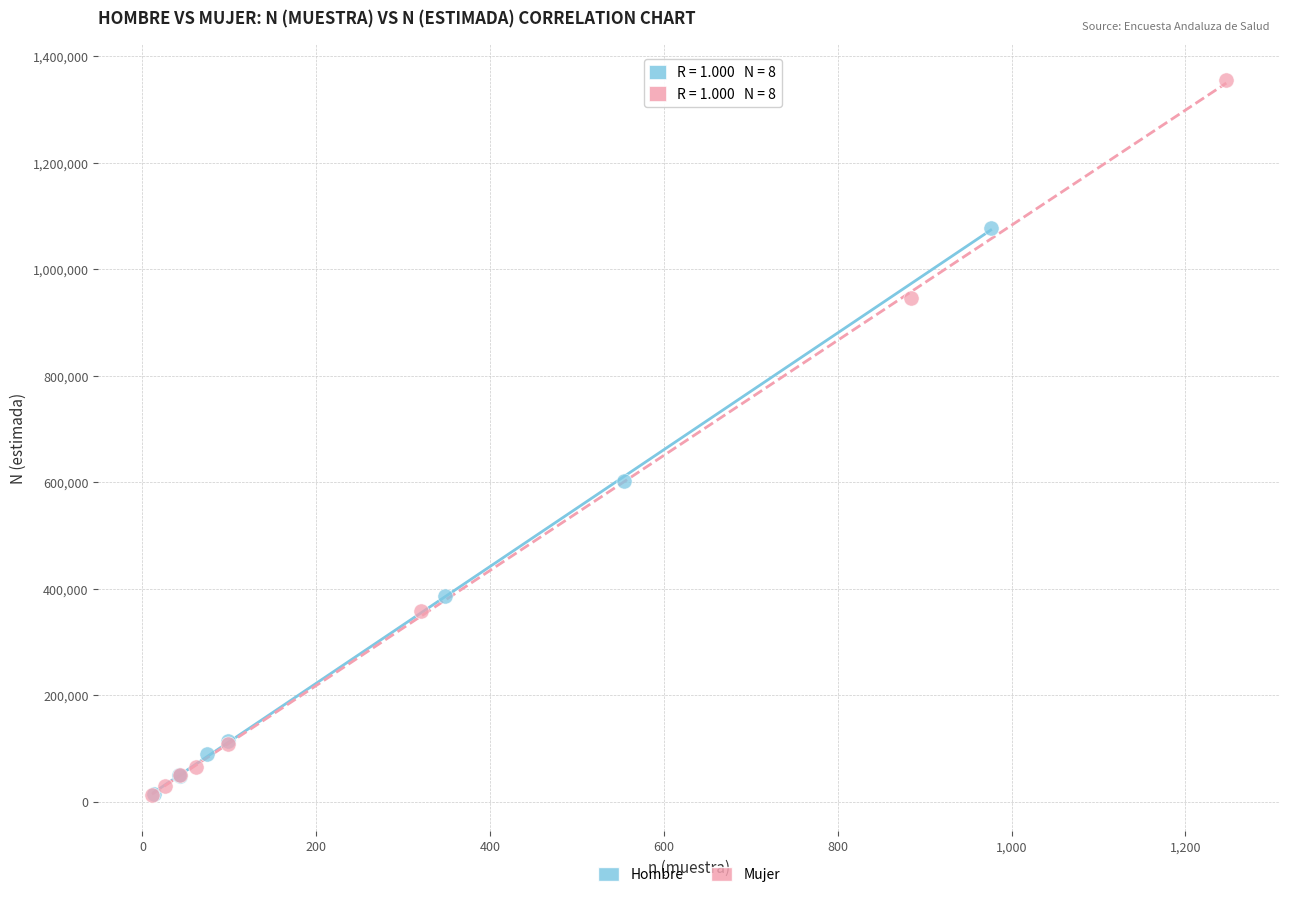

Which series has the largest Y range (max minus min)?

Mujer